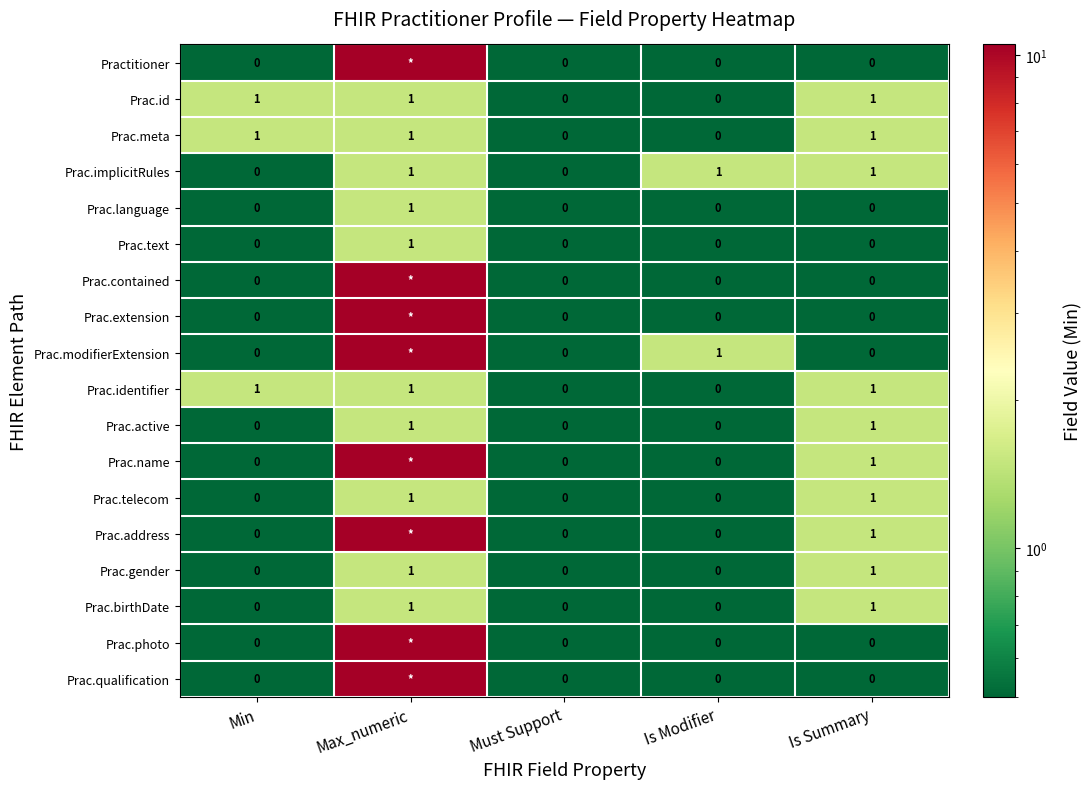

What is the total value across all series at Is Modifier?

2.0